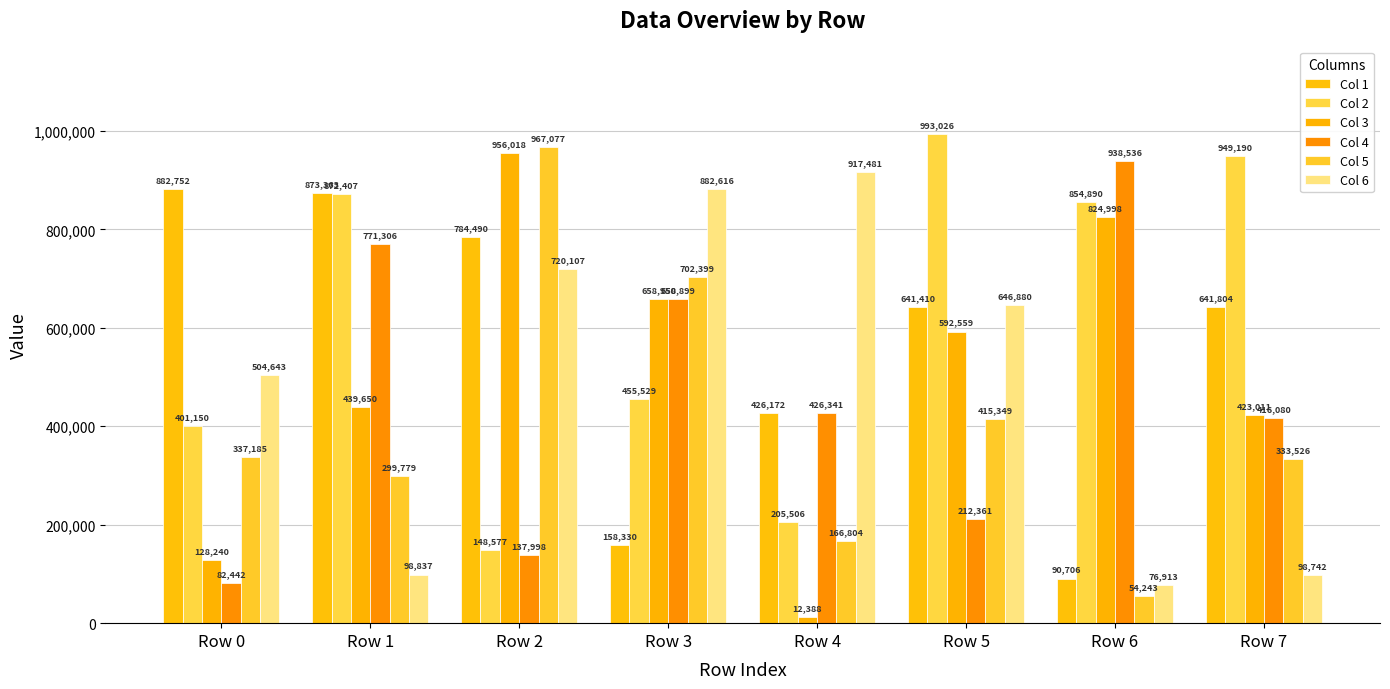

Count the number of data series in this chart.

6